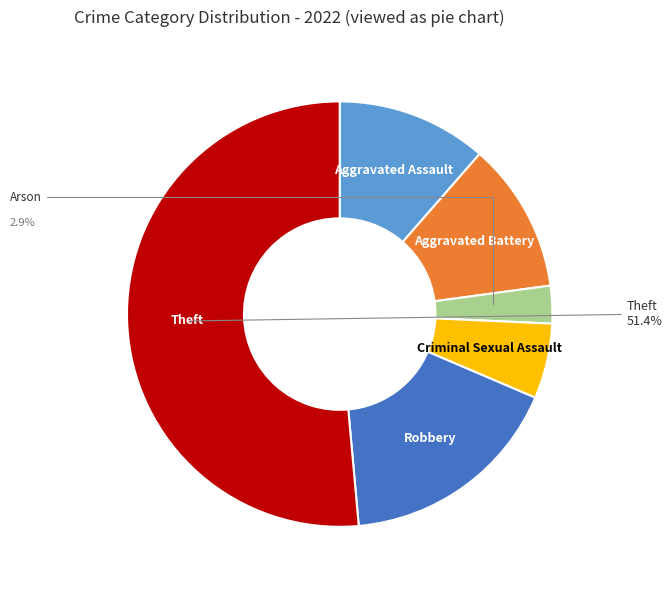

Does Arson account for over 50% of the chart?

No